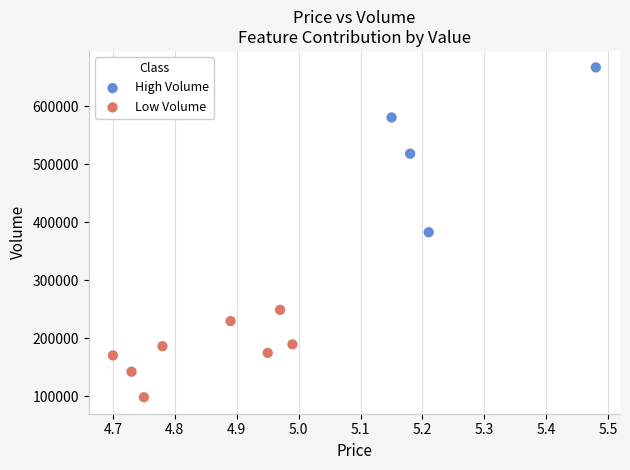

Which series contains the highest Y value?

High Volume